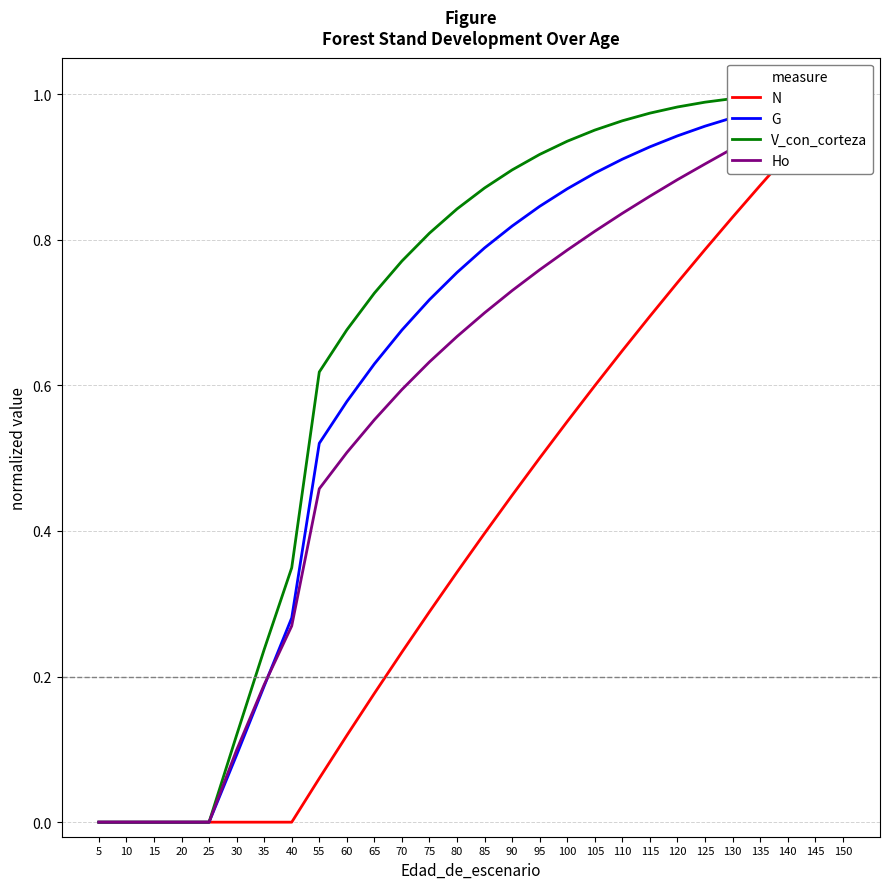

Which has a higher value, 140 or 95?

140